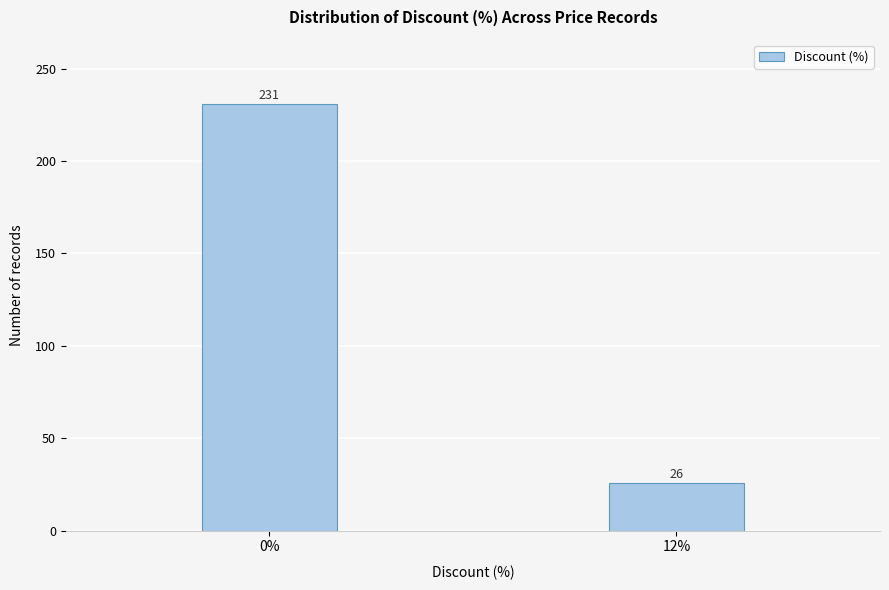

Reading left to right, transcribe all the data shown in this chart.

0%=231	12%=26